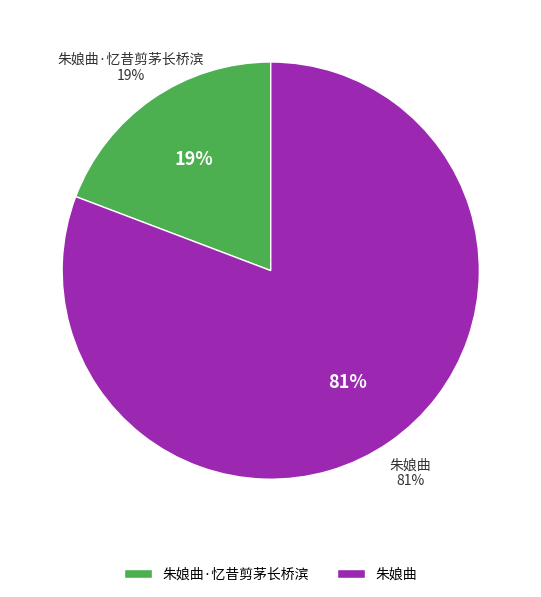

True or false: 朱娘曲 accounts for 70% of the total.

False